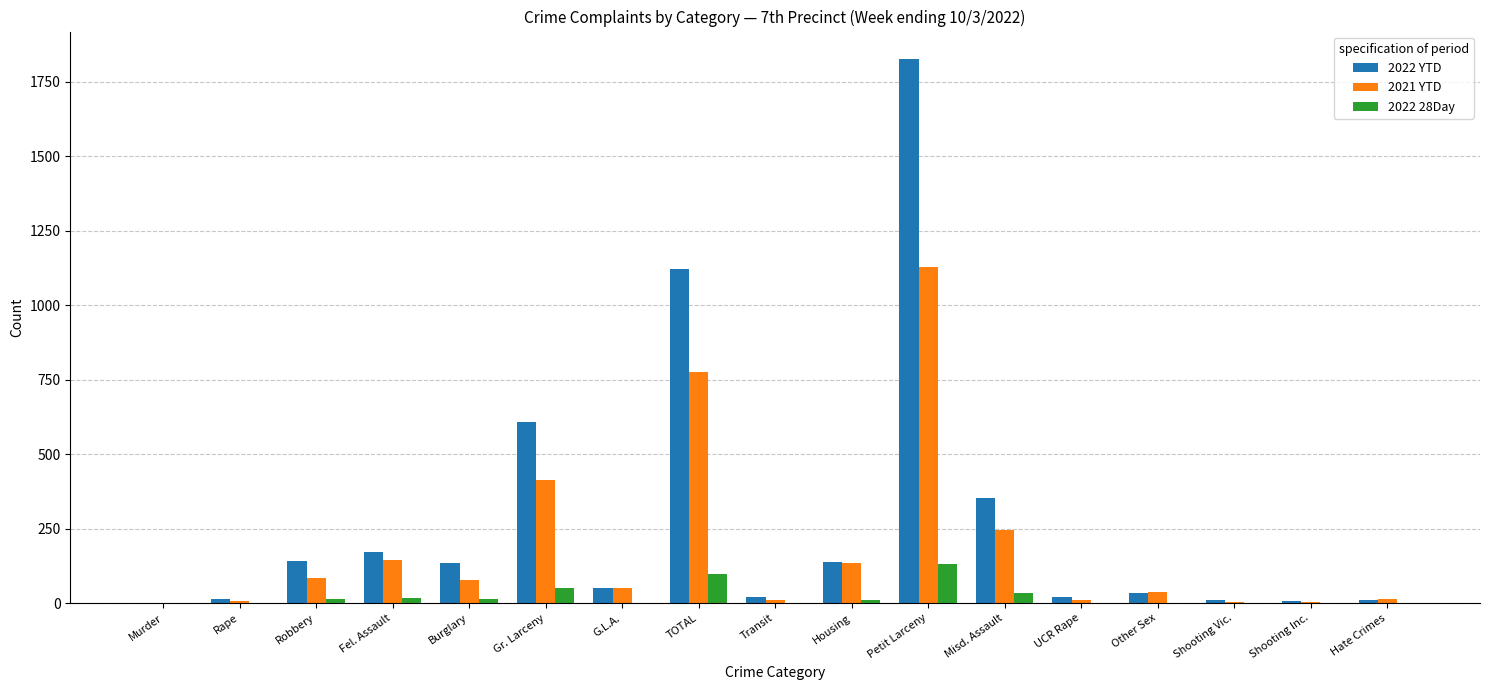

What is the approximate value of 2021 YTD at Petit Larceny, to the nearest 100?

1100